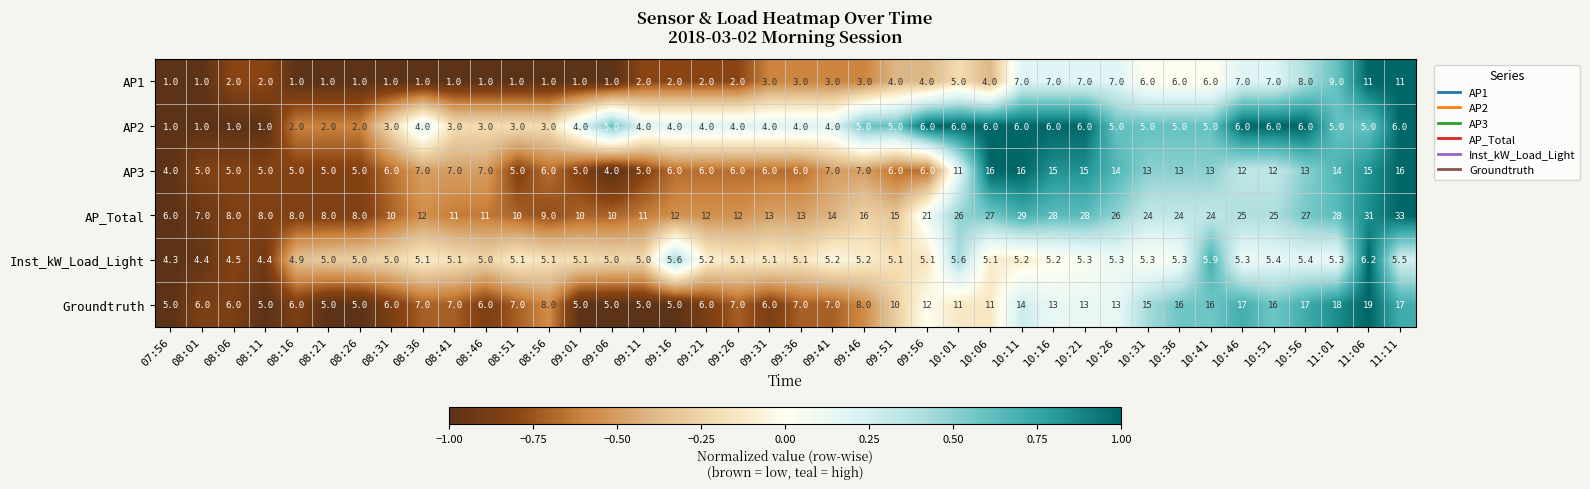

Rank the series at 10:36 from highest to lowest value.

AP_Total, Groundtruth, AP3, AP1, Inst_kW_Load_Light, AP2